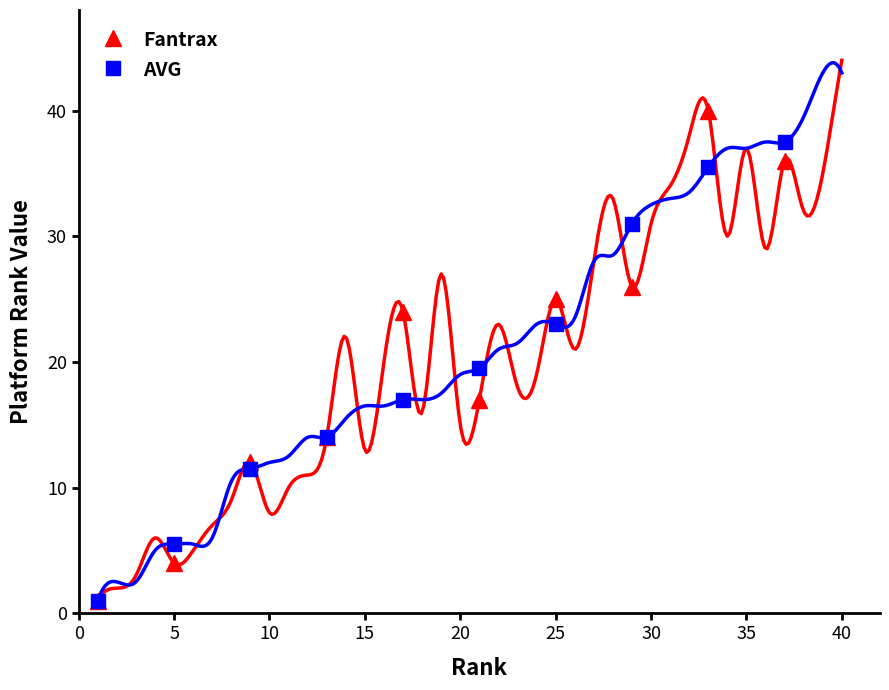

Count the number of categories in the chart.

10